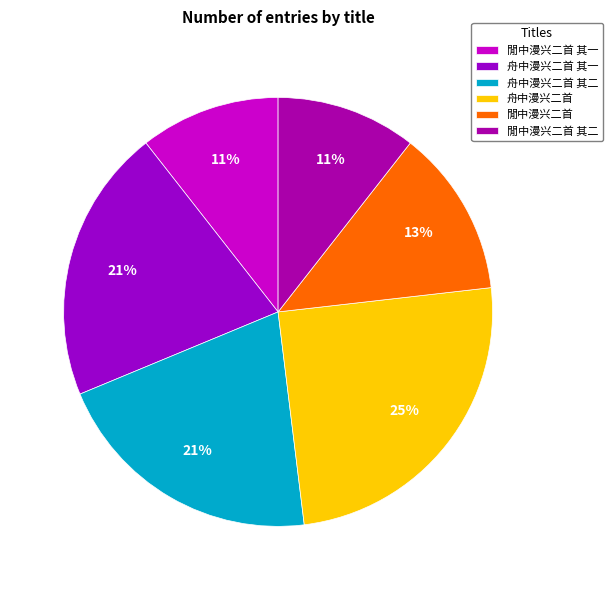

To the nearest percent, what is the average slice percentage?

17%